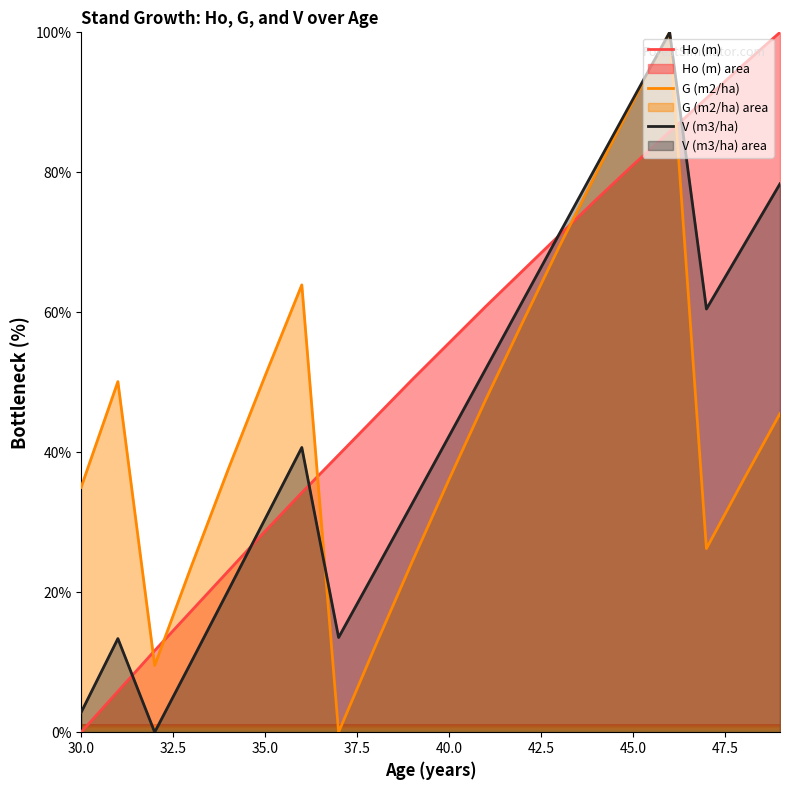

True or false: G (m2/ha) has a value of 35.0 at 30.0.

True